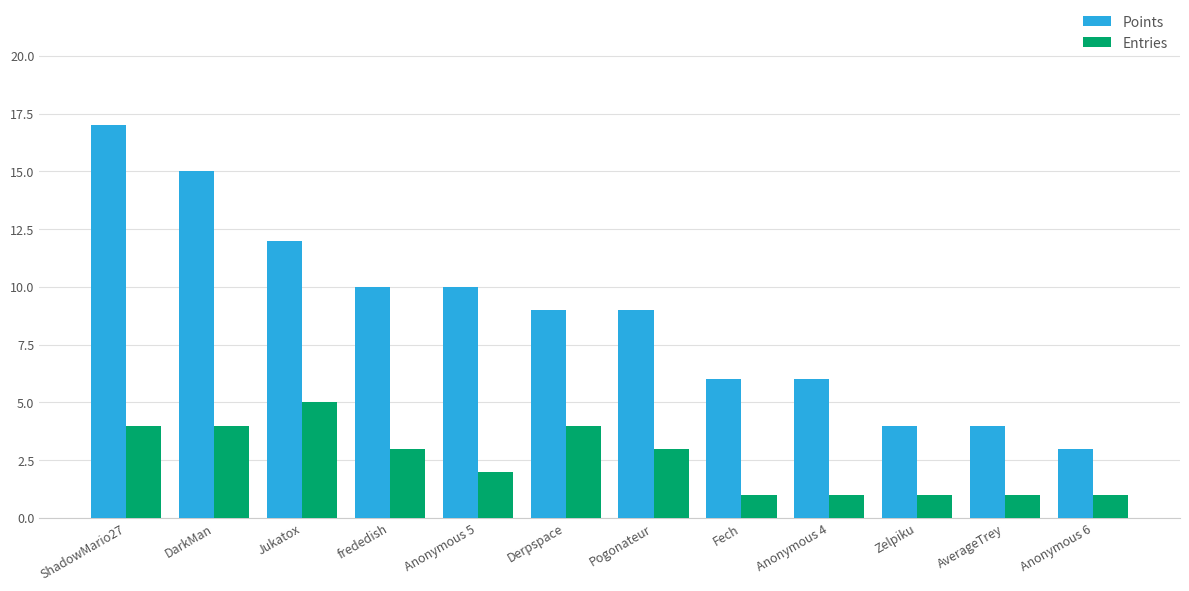

What is the smallest value displayed?

1